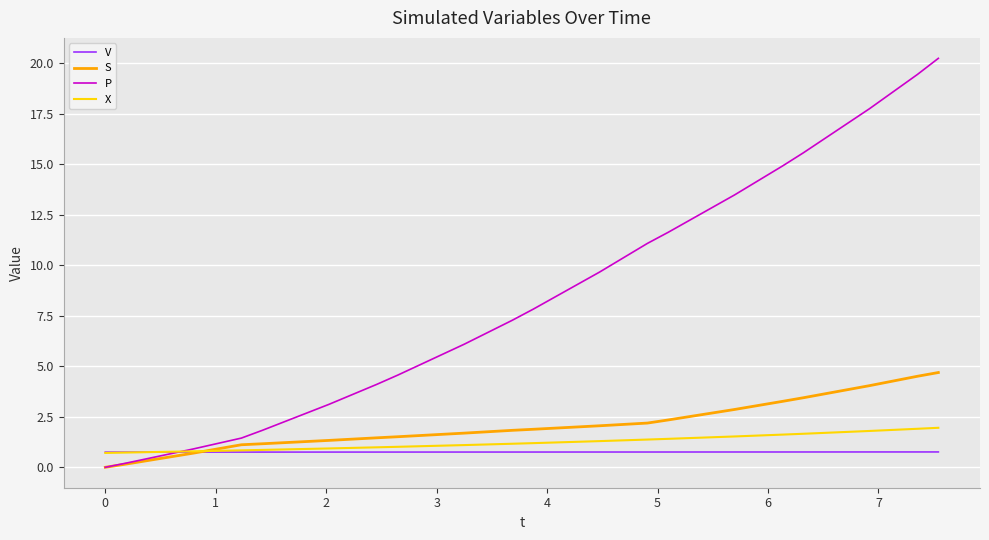

Rank the series by their maximum value, from lowest to highest.

V, X, S, P